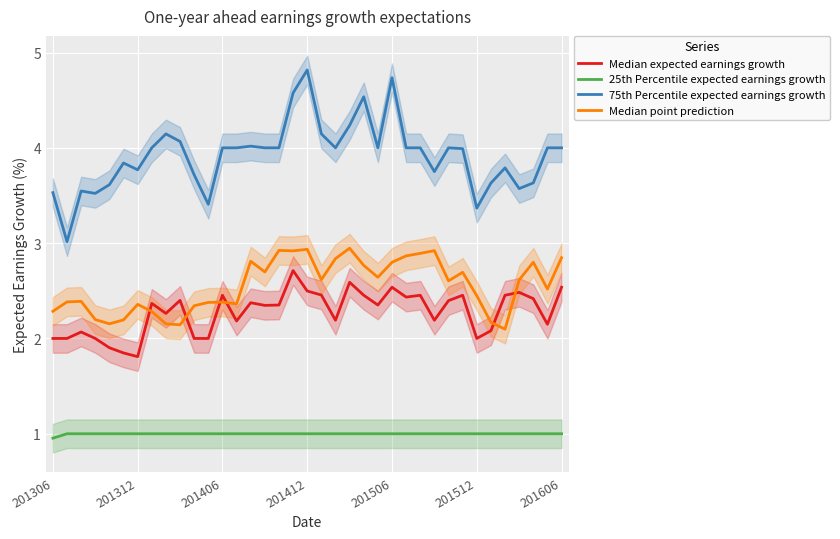

What are all the series names shown in the legend?

Median expected earnings growth, 25th Percentile expected earnings growth, 75th Percentile expected earnings growth, Median point prediction